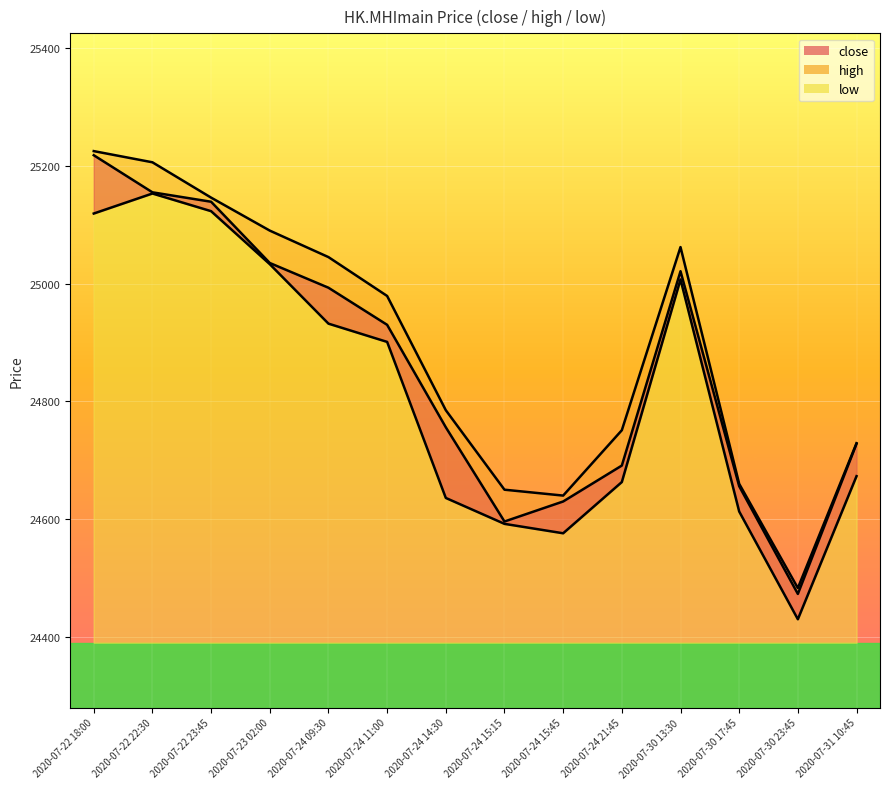

The close series shows 25035 at 2020-07-23 02:00. True or false?

True